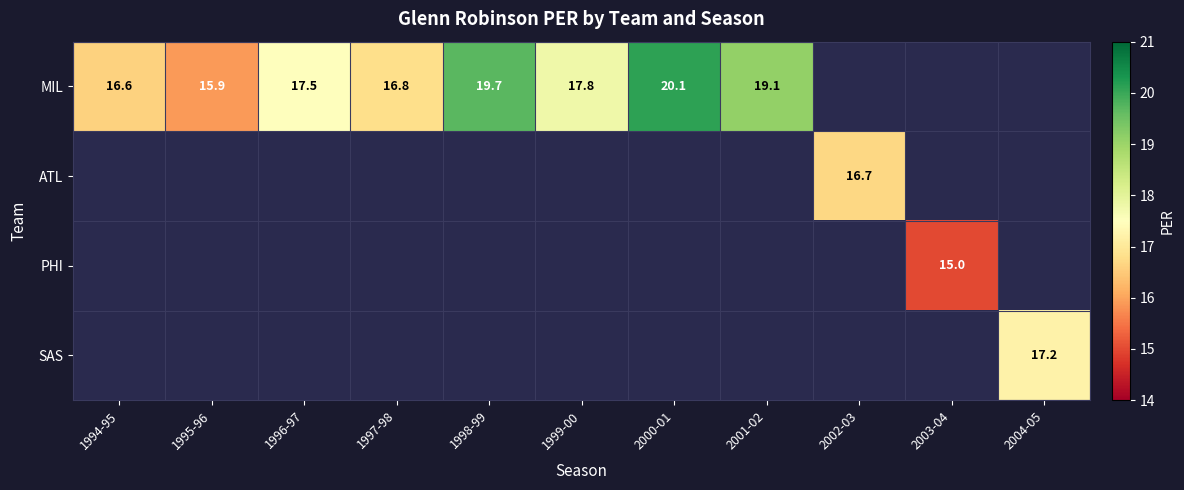

Between 1998-99 and 2000-01, which is larger?

2000-01